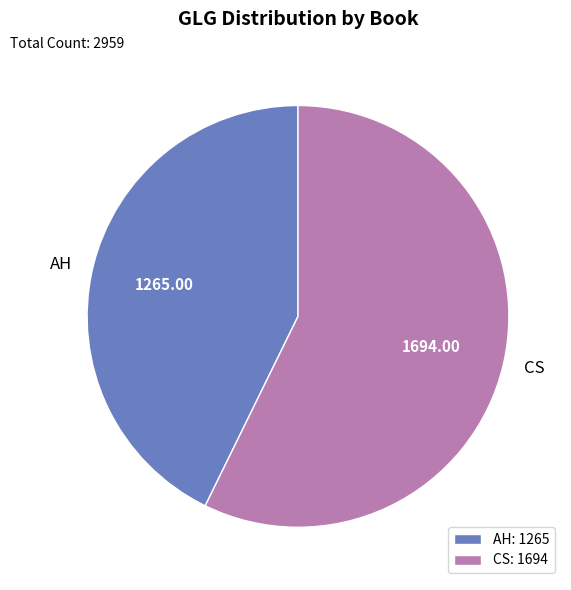

Approximately how many times larger is the value at AH compared to CS?

0.7